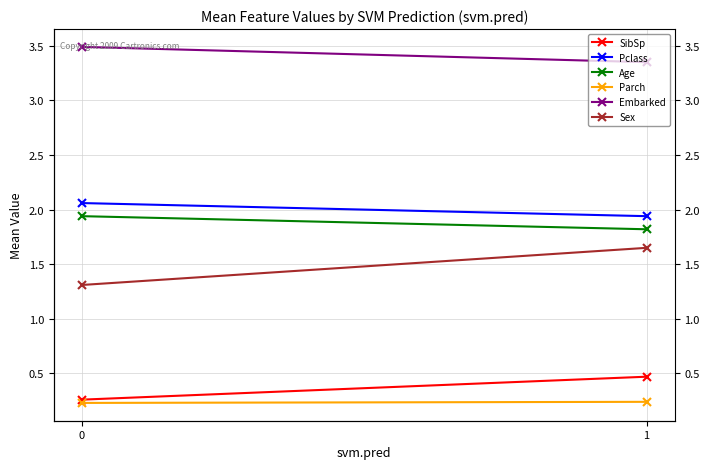

How many lines are shown in the chart?

6